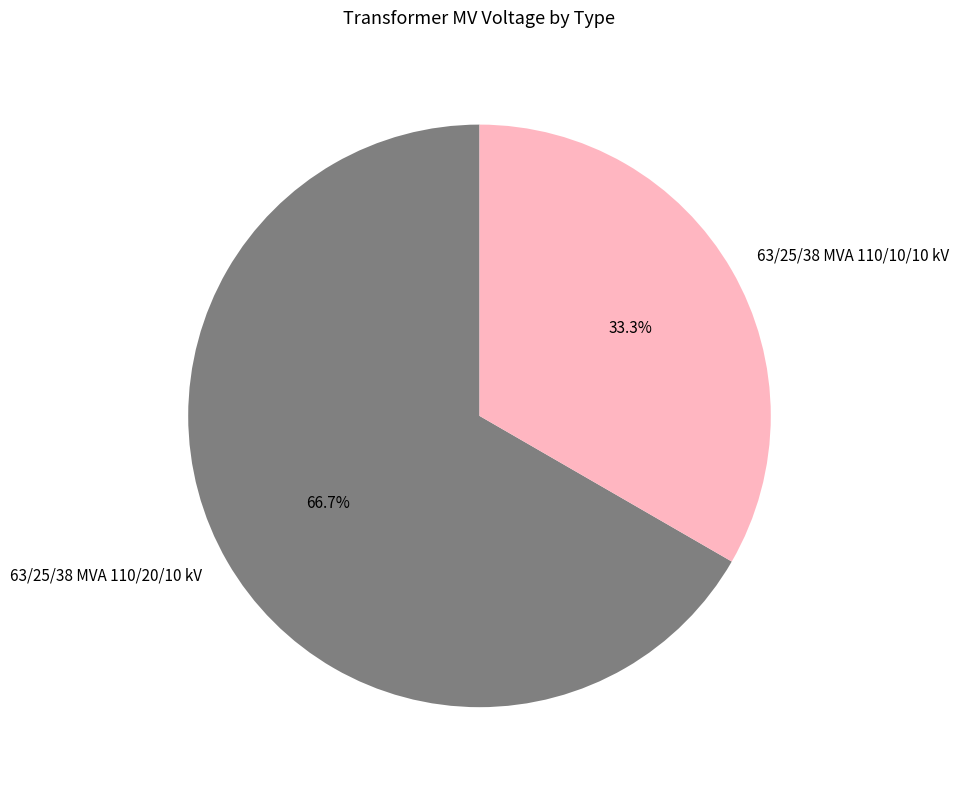

What percentage is the 63/25/38 MVA 110/10/10 kV slice, to the nearest percent?

33%